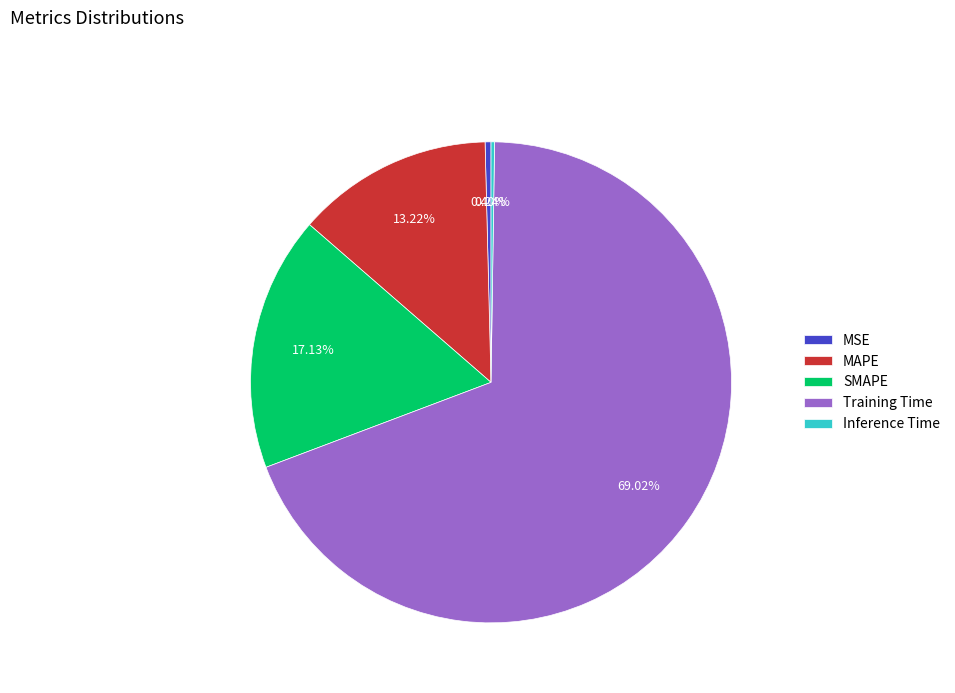

Is it true that Training Time is 78% of the pie?

False